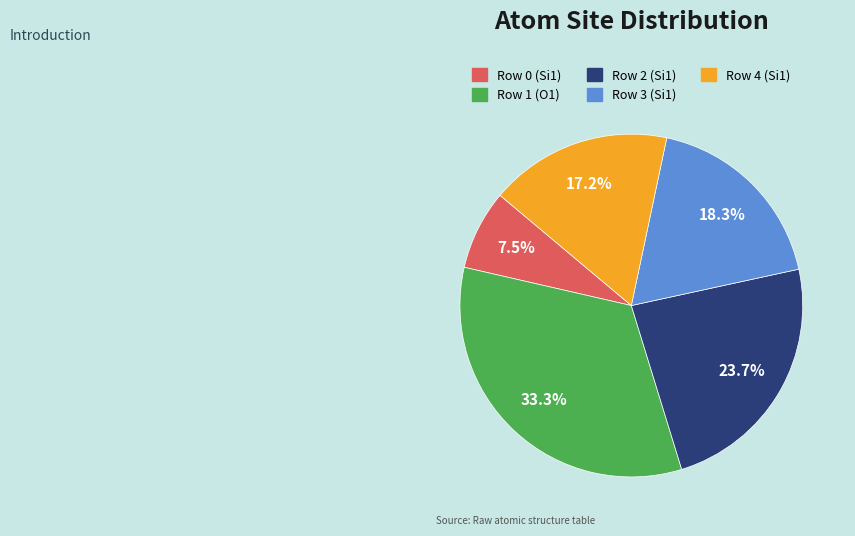

Is there any slice that represents more than half of the pie?

No